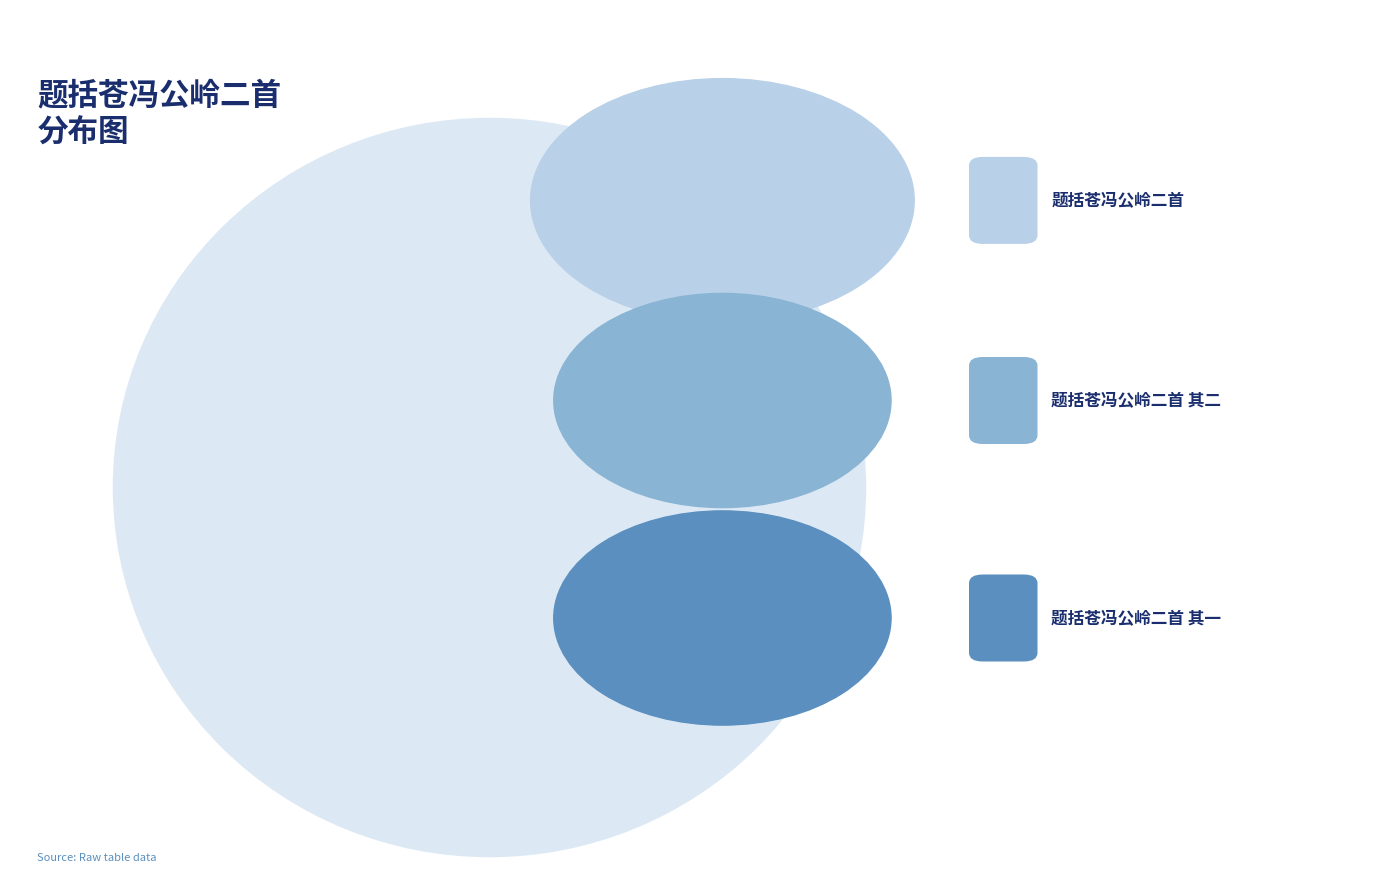

Is there any slice that represents more than half of the pie?

No